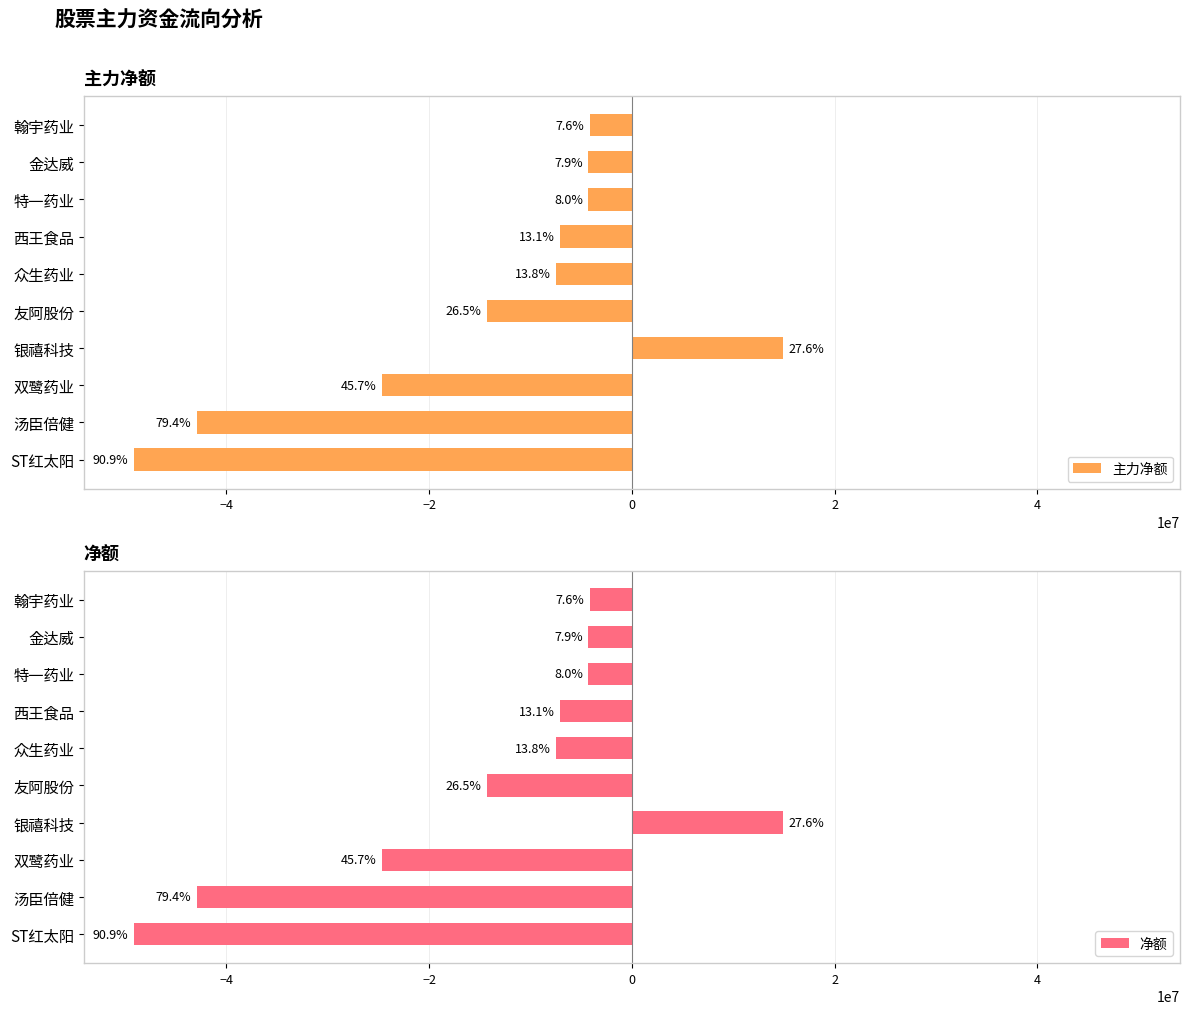

How many bars are there in each group?

2